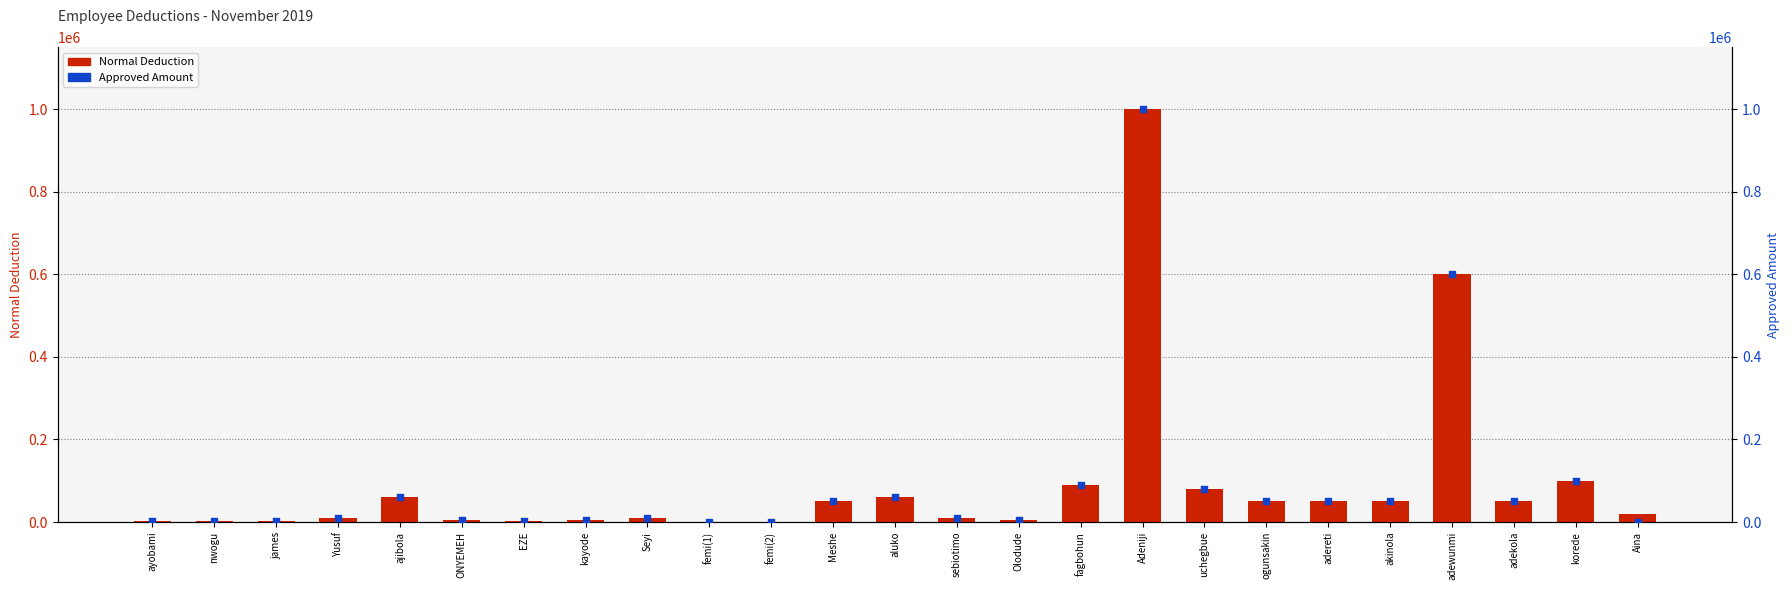

Which series reaches the maximum Y coordinate?

Normal Deduction